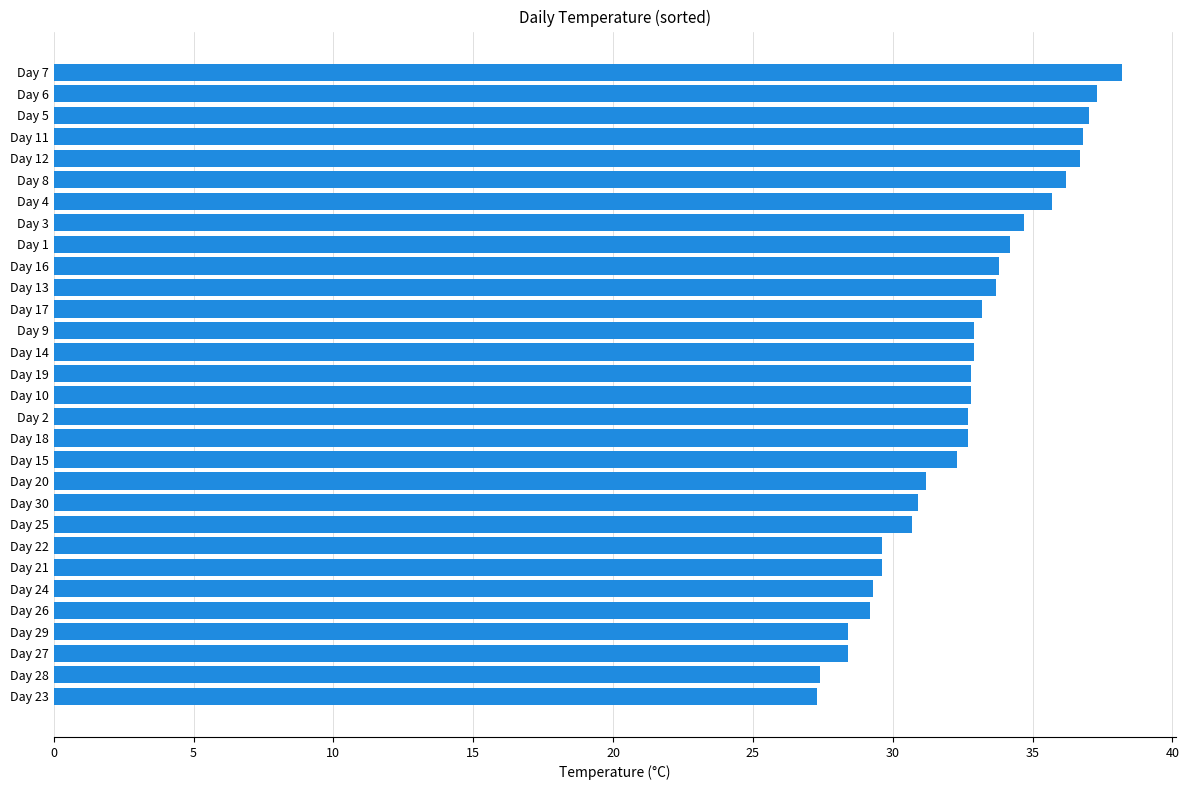

How many data points are above 32?

19